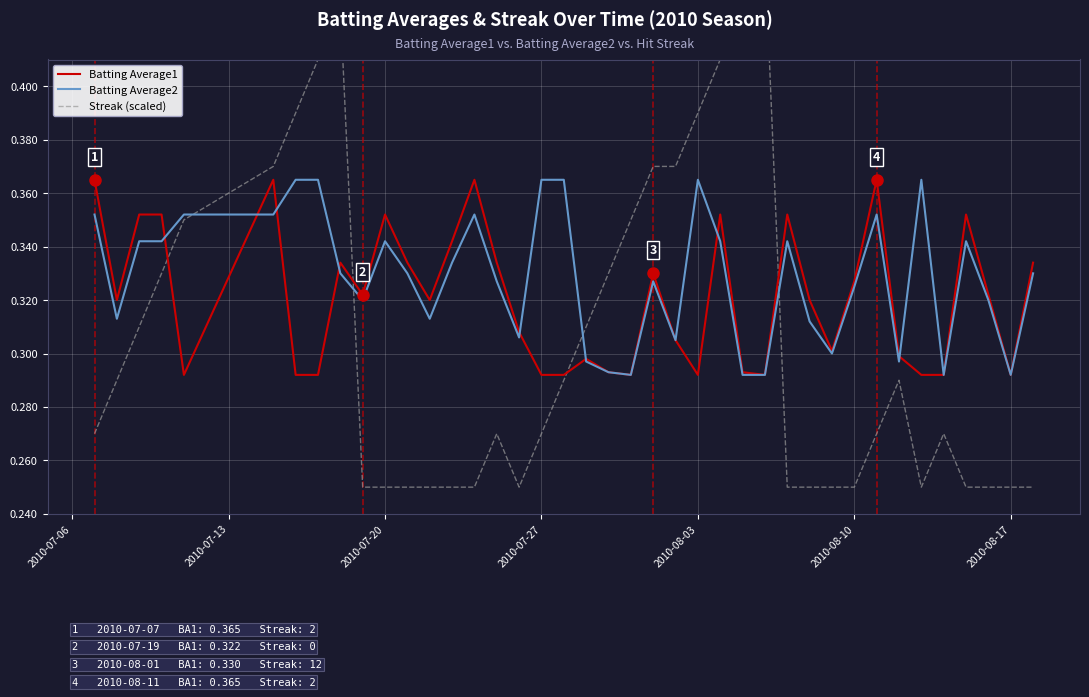

True or false: Batting Average1 has a value of 0.4 at 2010-08-03.

False